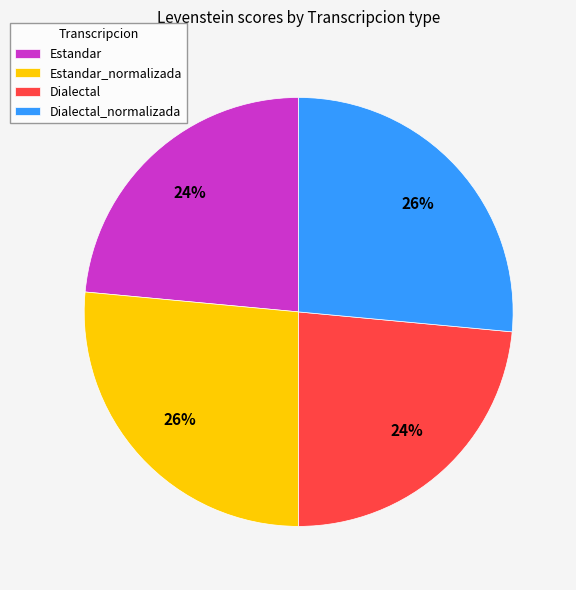

Is it true that Estandar_normalizada is 26% of the pie?

True